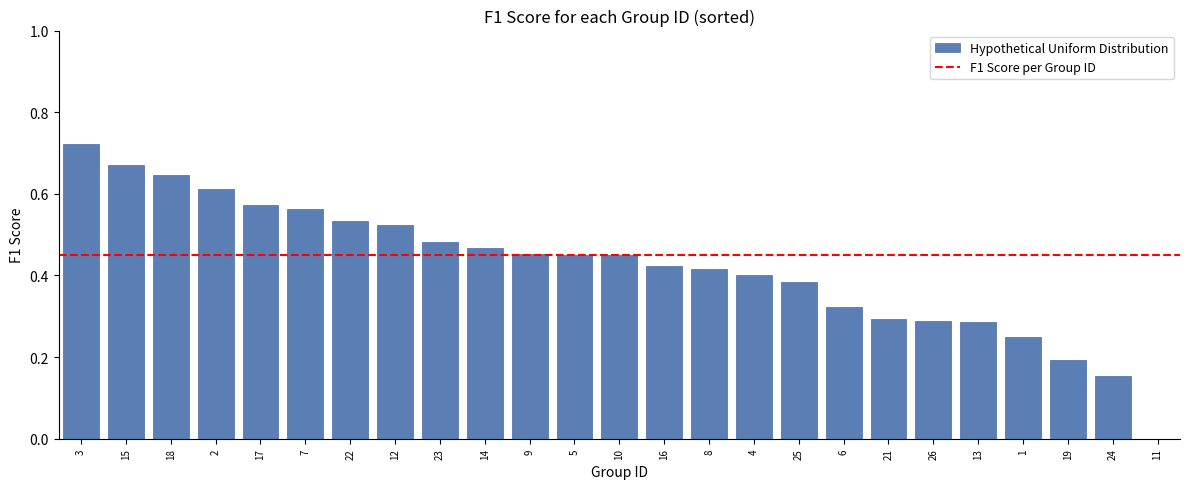

Which category has the highest value across all series?

3